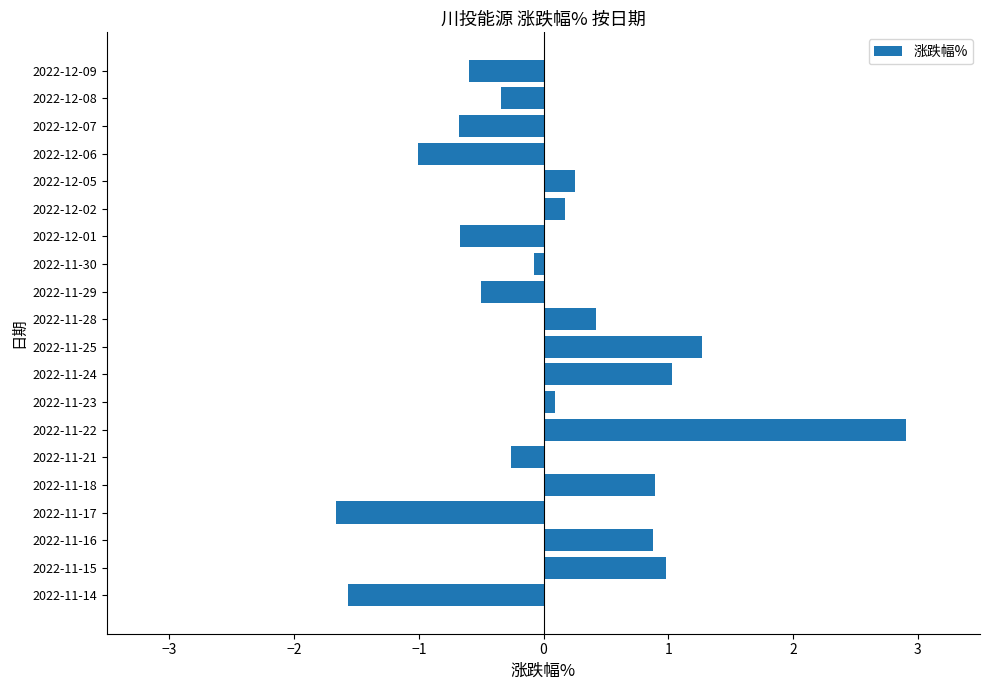

Is it true that the value at 2022-11-21 is -0.3?

True